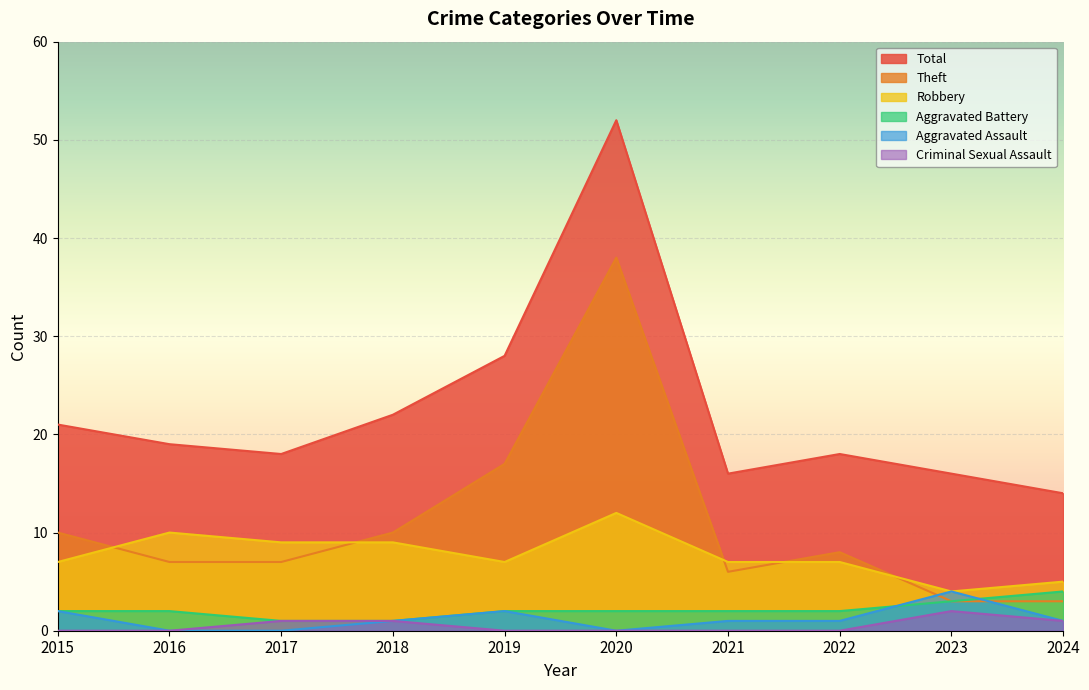

Reading left to right, extract all data points from this chart.

Aggravated Assault: 2015=2	2016=0	2017=0	2018=1	2019=2	2020=0	2021=1	2022=1	2023=4	2024=1
Aggravated Battery: 2015=2	2016=2	2017=1	2018=1	2019=2	2020=2	2021=2	2022=2	2023=3	2024=4
Criminal Sexual Assault: 2015=0	2016=0	2017=1	2018=1	2019=0	2020=0	2021=0	2022=0	2023=2	2024=1
Robbery: 2015=7	2016=10	2017=9	2018=9	2019=7	2020=12	2021=7	2022=7	2023=4	2024=5
Theft: 2015=10	2016=7	2017=7	2018=10	2019=17	2020=38	2021=6	2022=8	2023=3	2024=3
Total: 2015=21	2016=19	2017=18	2018=22	2019=28	2020=52	2021=16	2022=18	2023=16	2024=14